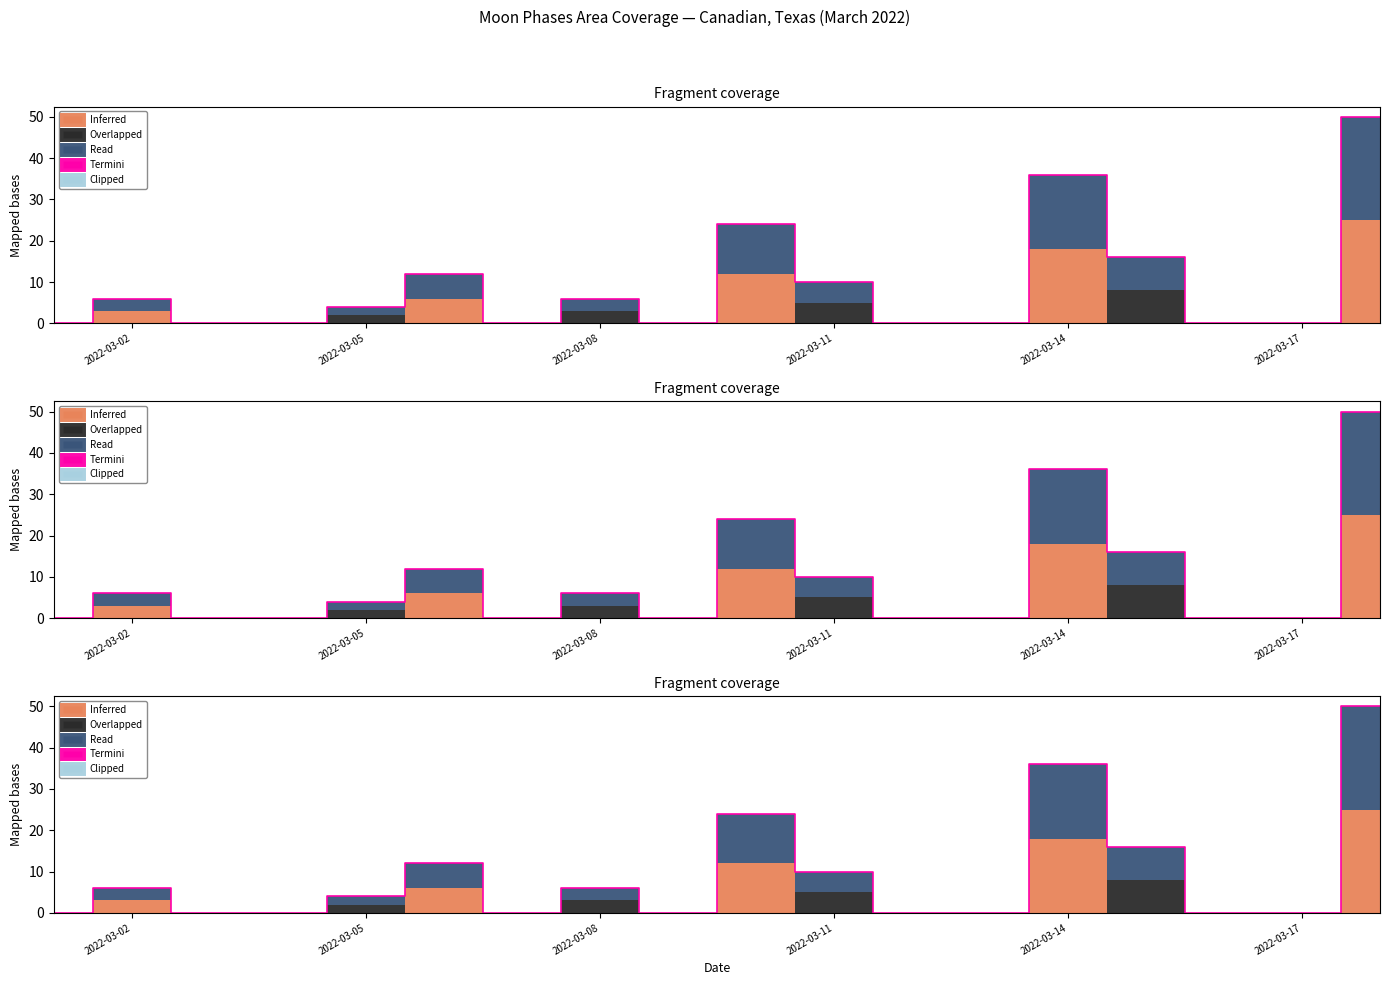

True or false: Clipped has more than 1 points higher than both neighbors.

False